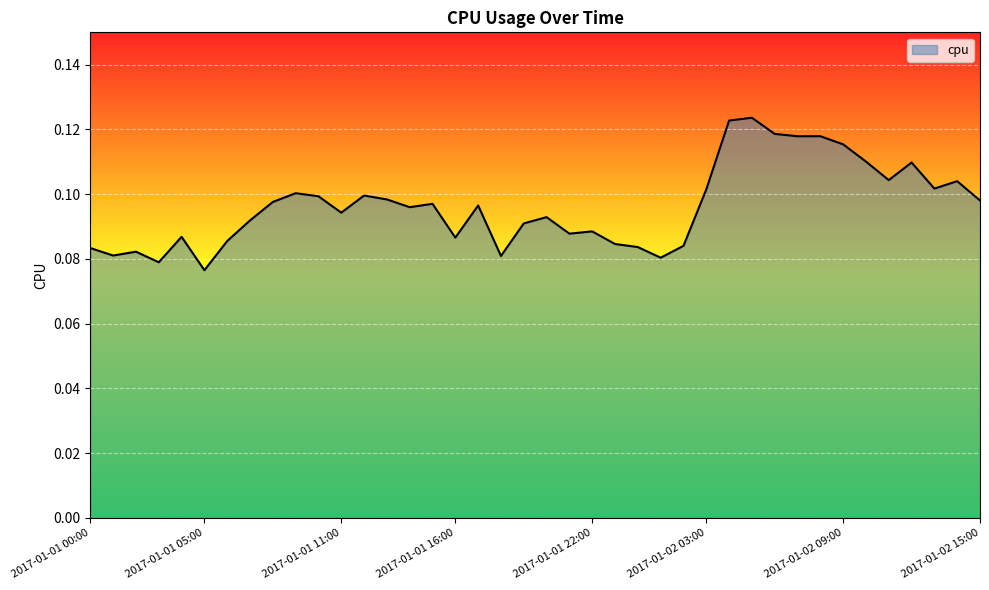

How many lines are shown in the chart?

1